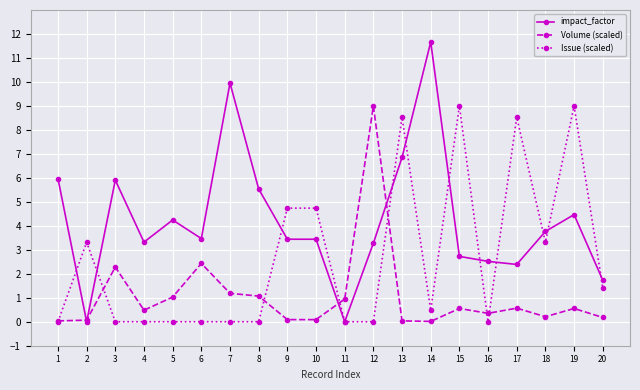

What is the maximum value for Volume (scaled)?

9.0